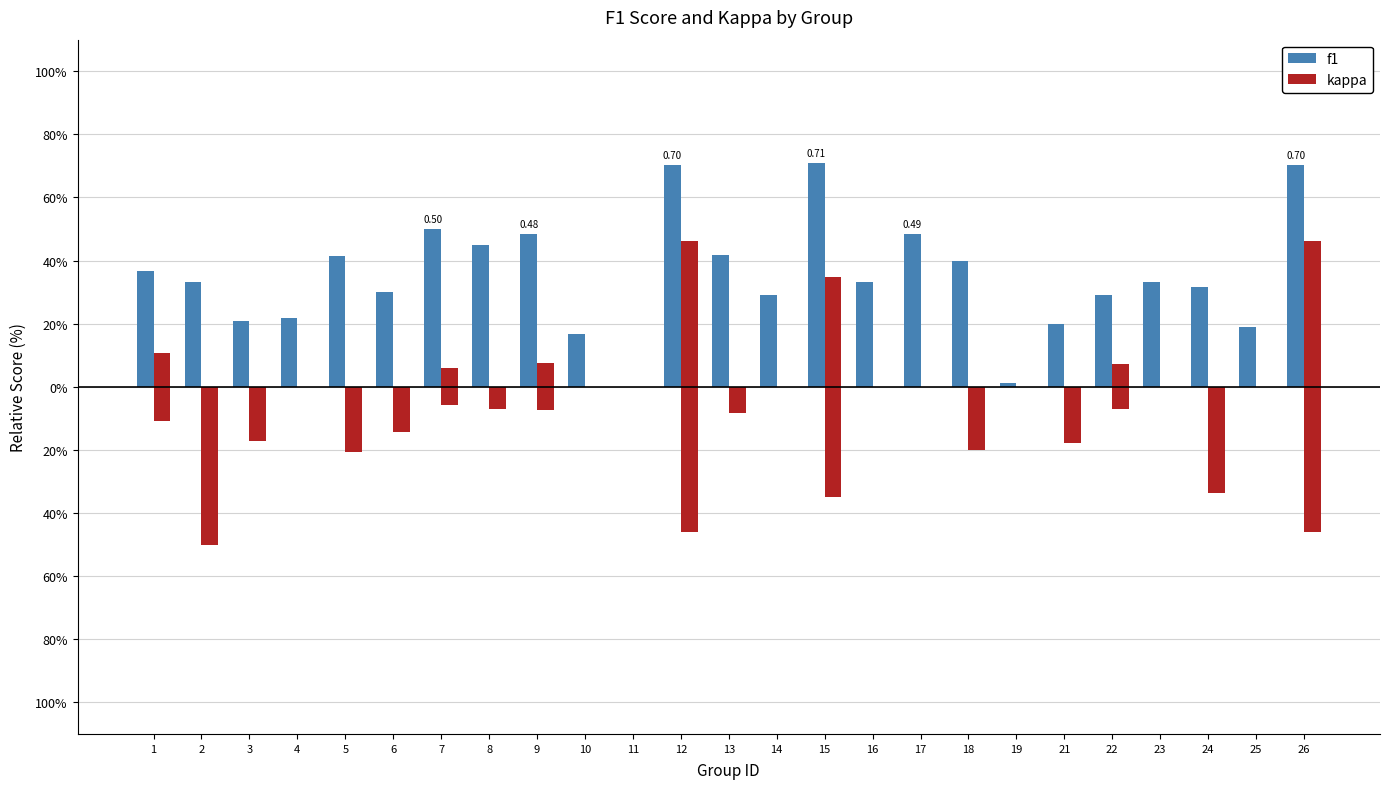

What are all the series names shown in the legend?

f1, kappa